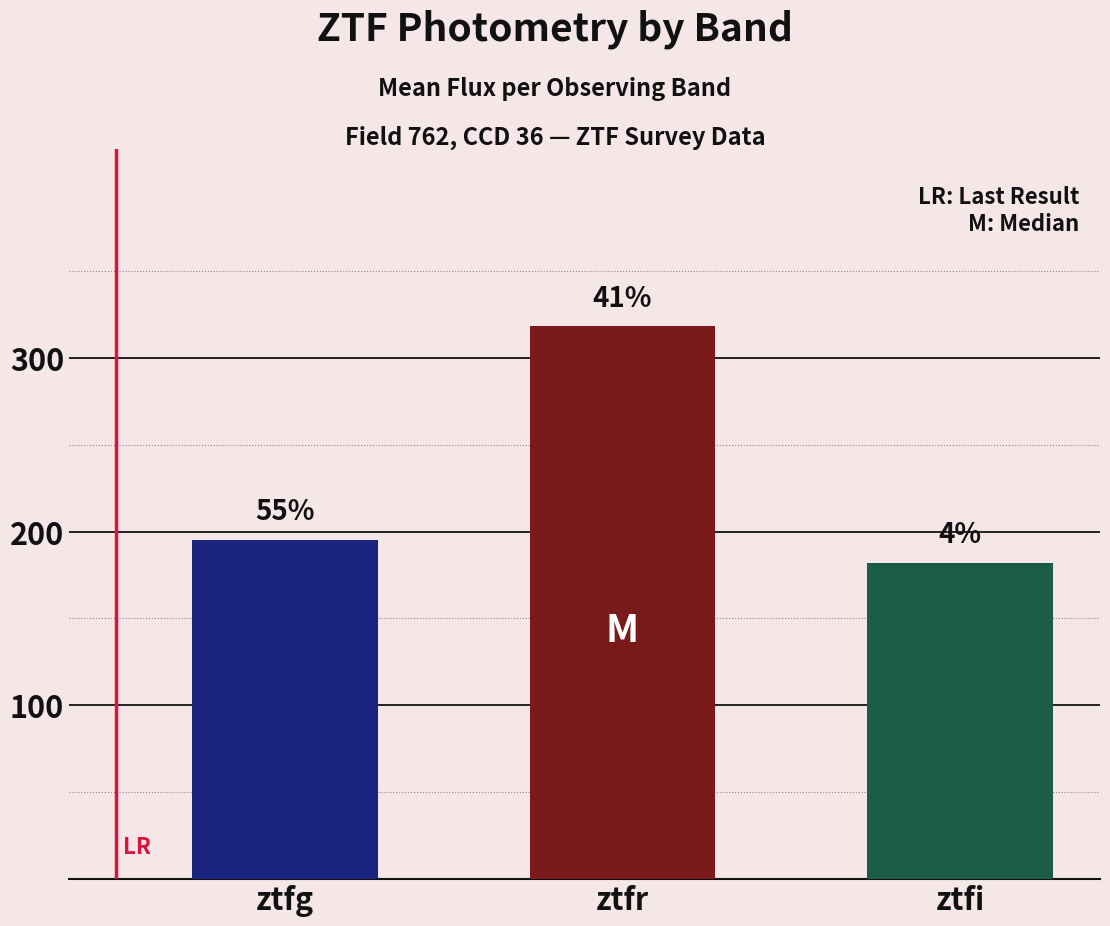

How many bars are there in total?

3